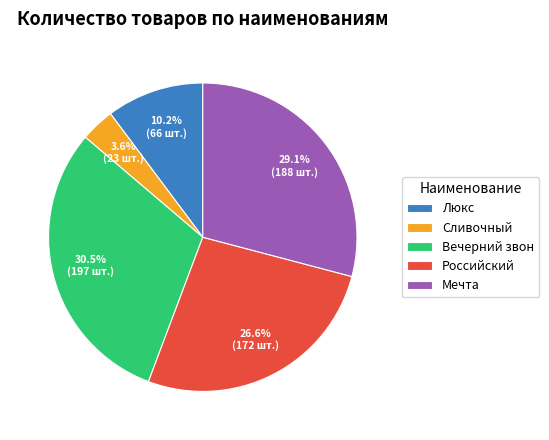

Is Мечта the majority of the pie?

No